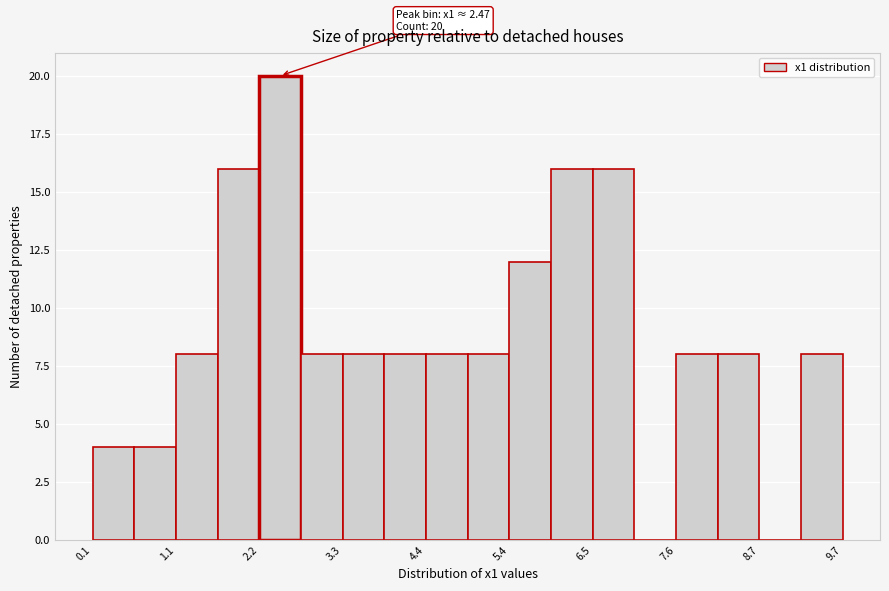

Around what value on the x-axis is the tallest bar? Give the approximate position of its centre, as read against the axis.

2.4